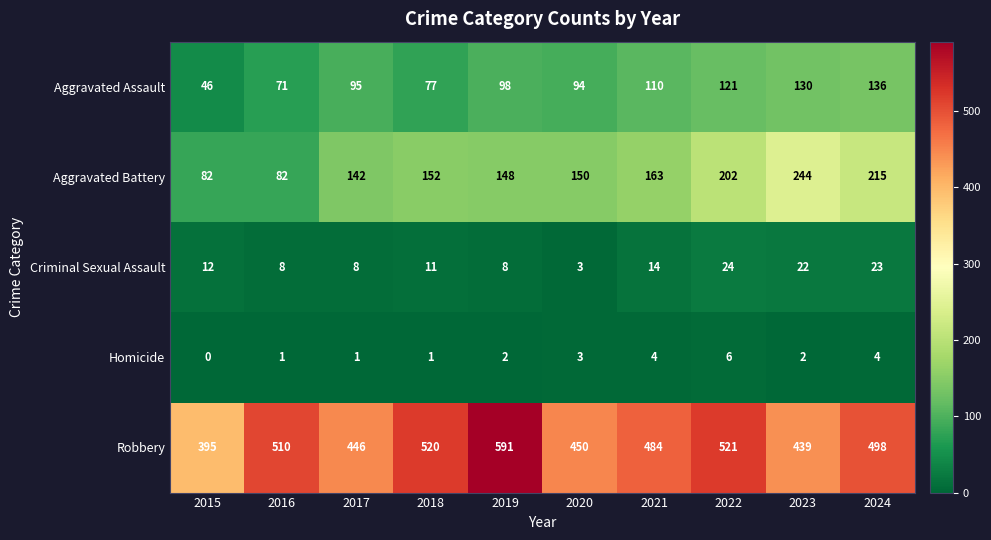

Which series changed the most between 2017 and 2024?

Aggravated Battery